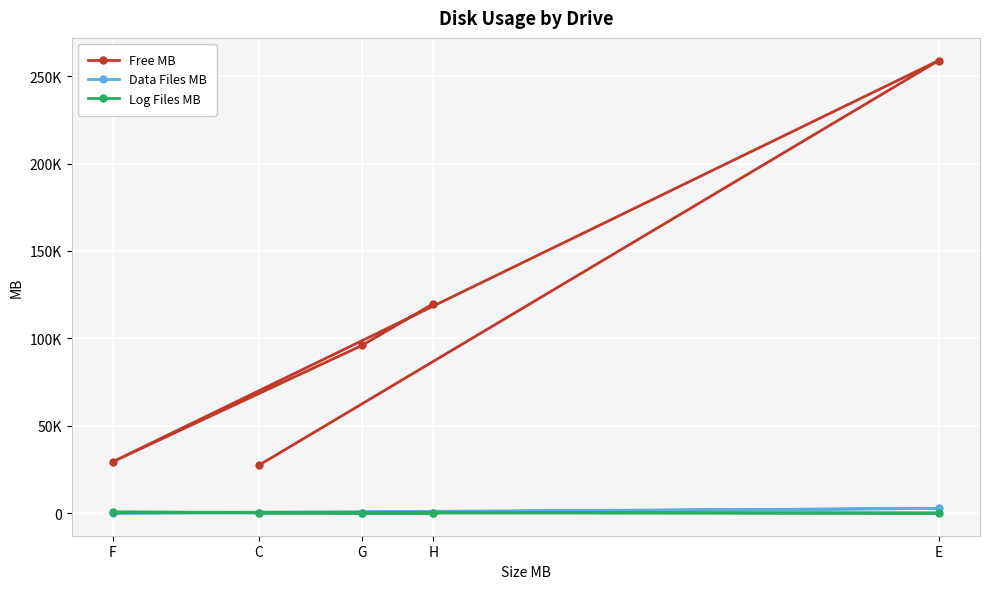

What is the label of the 4th point from the right?

C